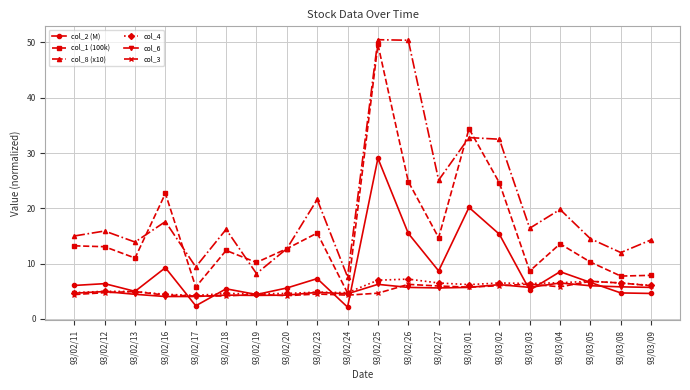

Which series has the largest total across all categories?

col_8 (x10)